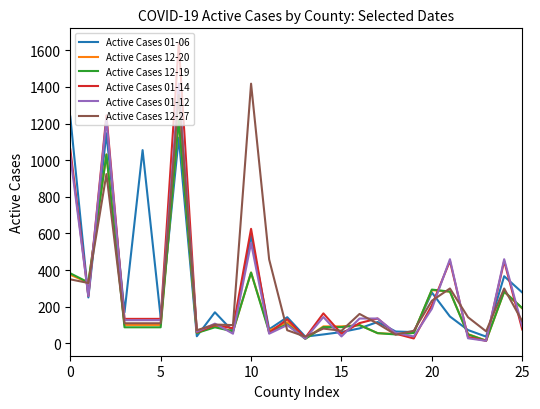

True or false: Active Cases 01-14 and Active Cases 12-19 cross at least once.

True